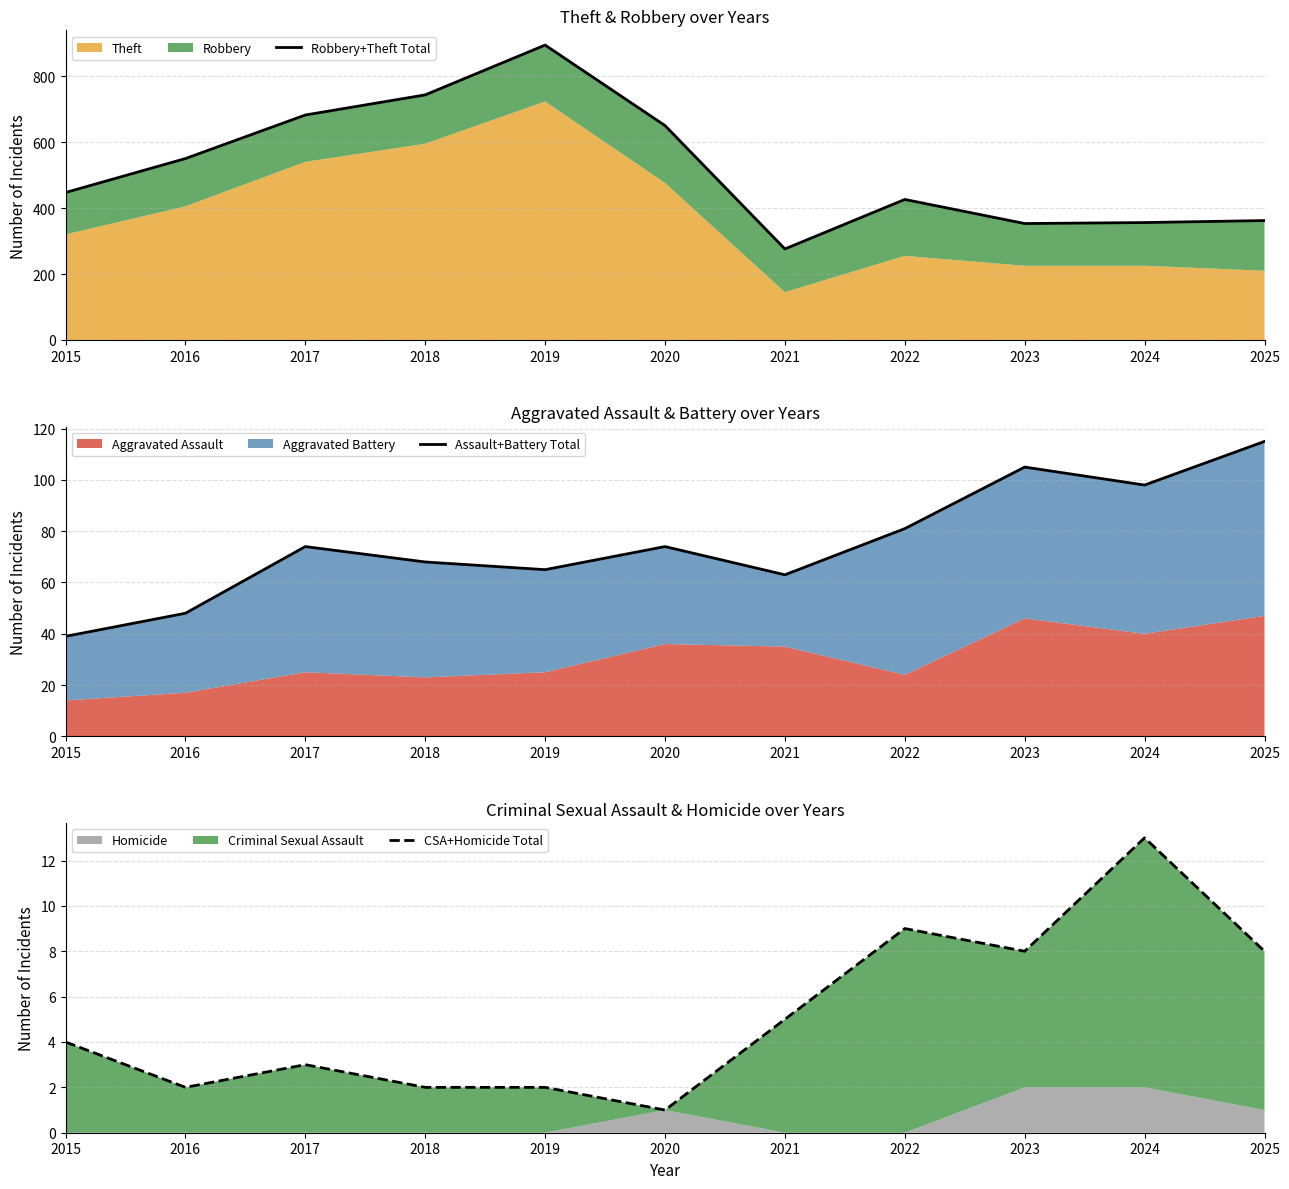

Count the number of categories in the chart.

11